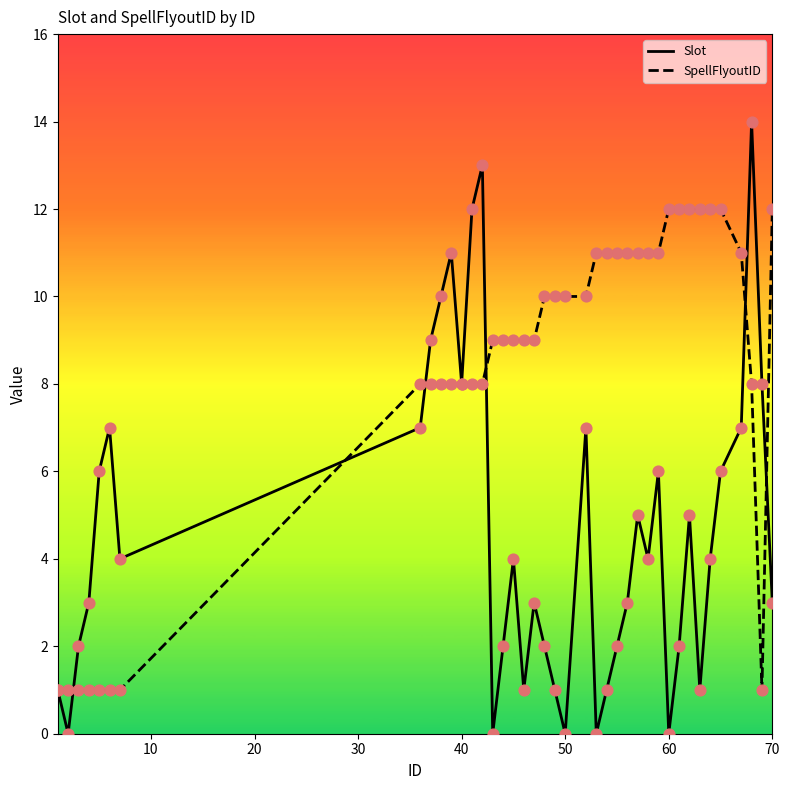

Which series has the widest spread of values?

Slot